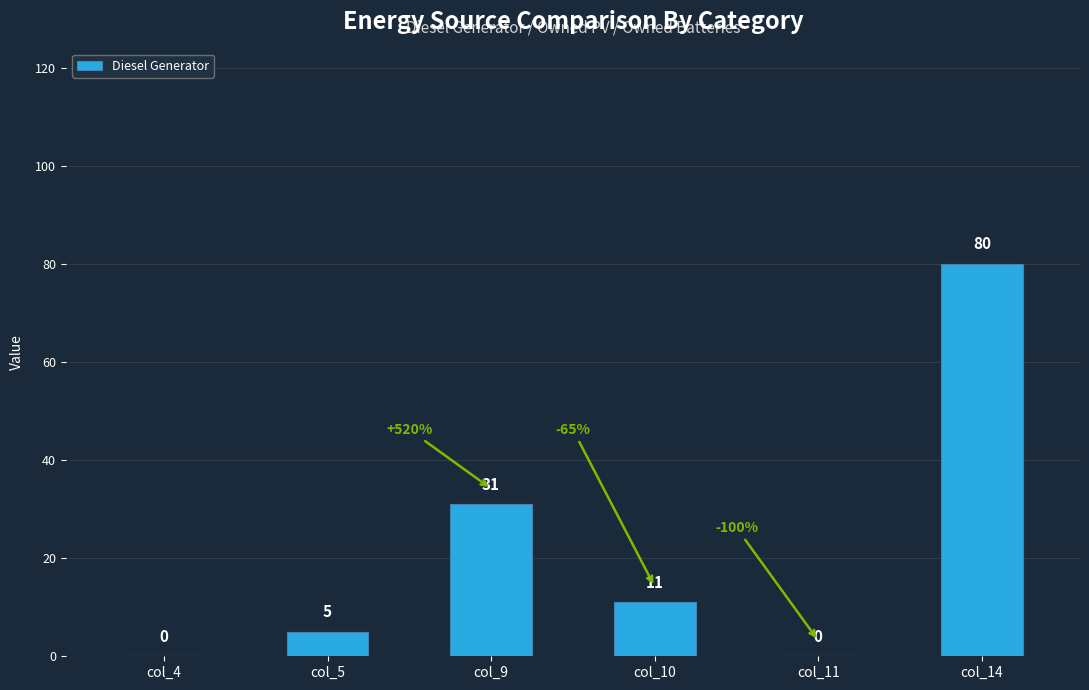

The value at col_11 is 0. True or false?

True